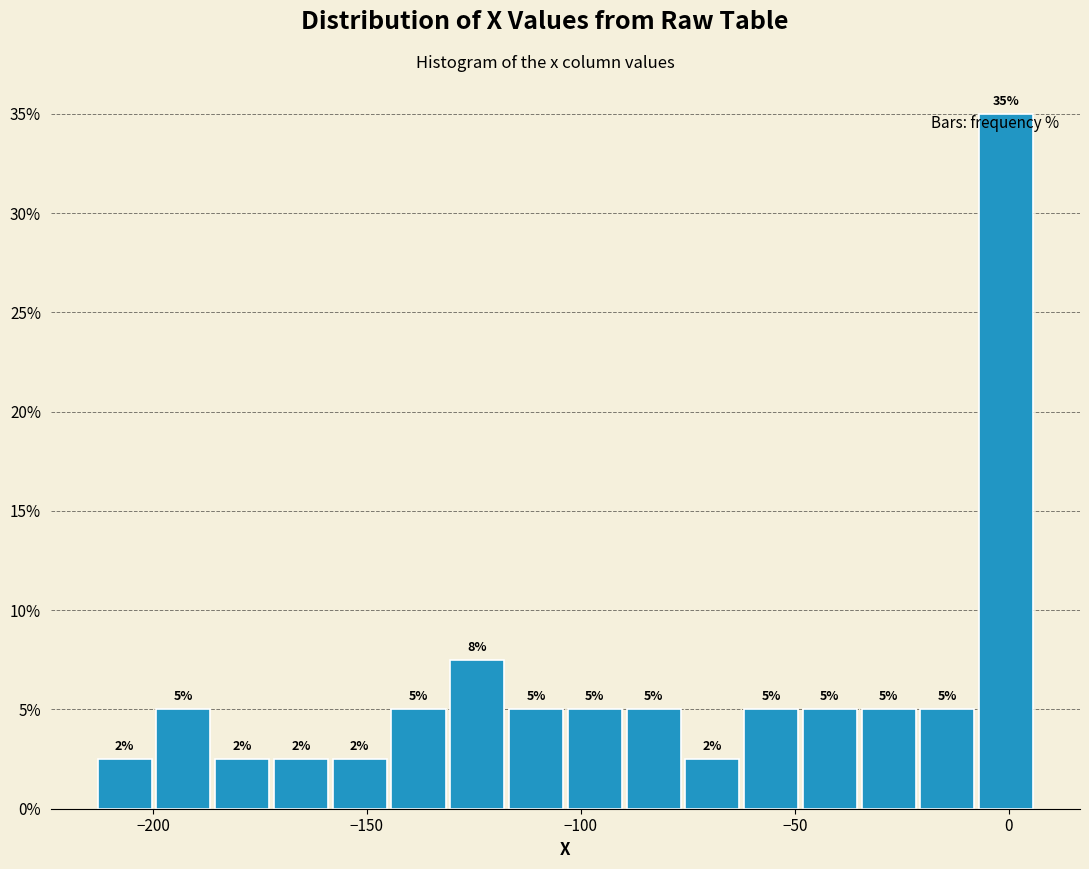

Read against the x-axis, roughly where is the centre of the tallest bar?

0